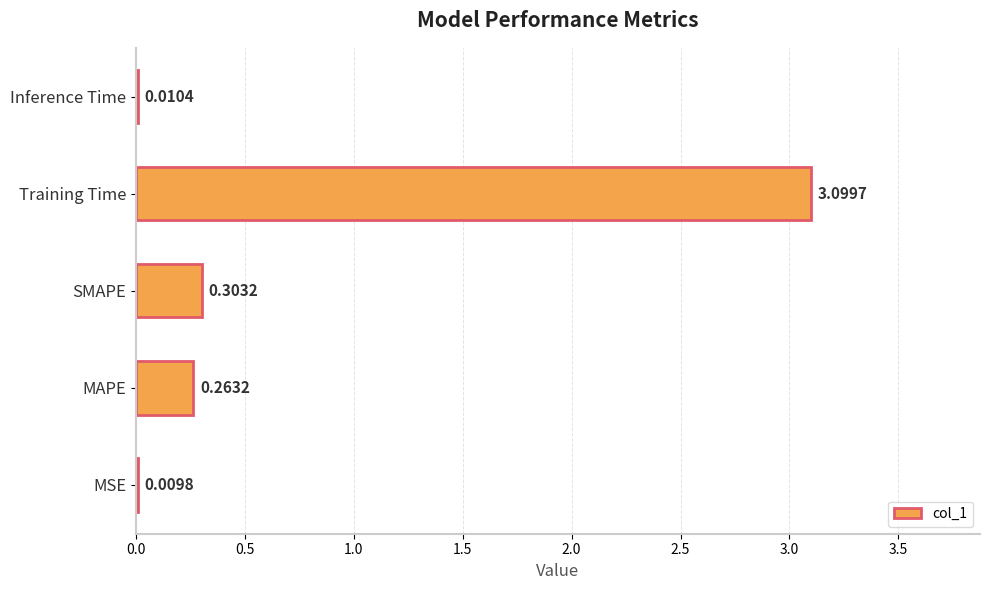

At which label is the value closest to 1?

SMAPE